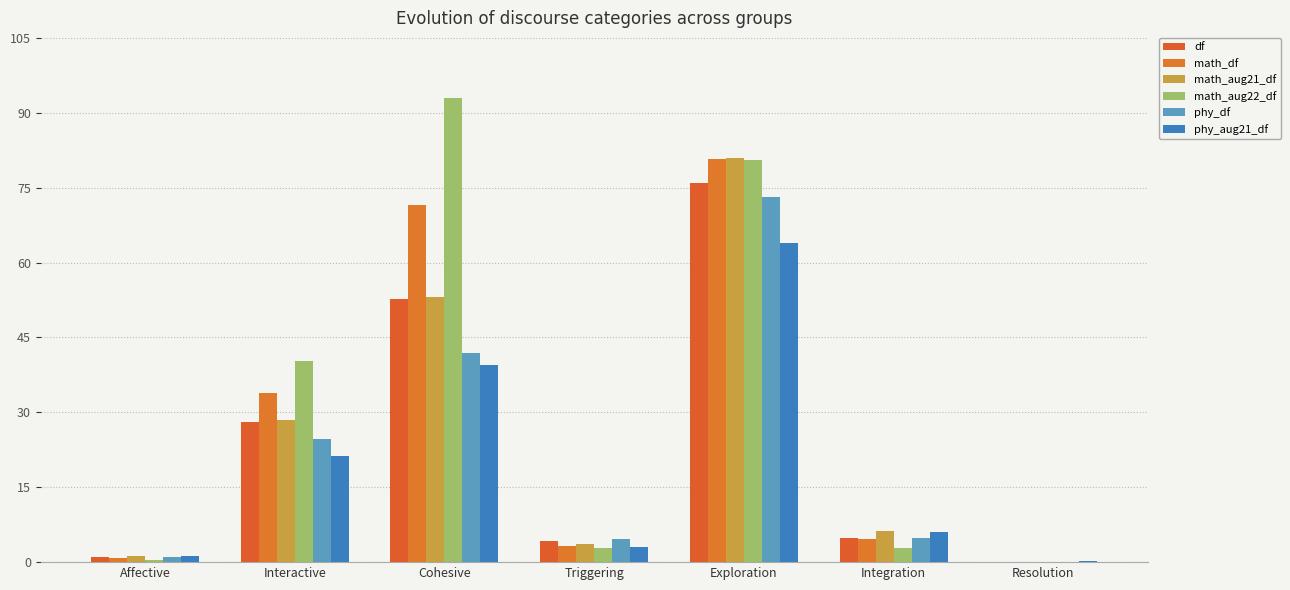

Reading right to left, transcribe all the data shown in this chart.

df: Resolution=0.1	Integration=4.8	Exploration=75.9	Triggering=4.2	Cohesive=52.8	Interactive=28.0	Affective=1.0
math_df: Resolution=0.0	Integration=4.7	Exploration=80.8	Triggering=3.2	Cohesive=71.5	Interactive=33.8	Affective=0.9
math_aug21_df: Resolution=0.1	Integration=6.3	Exploration=81.0	Triggering=3.6	Cohesive=53.1	Interactive=28.4	Affective=1.3
math_aug22_df: Resolution=0.0	Integration=2.8	Exploration=80.5	Triggering=2.8	Cohesive=93.0	Interactive=40.2	Affective=0.5
phy_df: Resolution=0.1	Integration=4.8	Exploration=73.0	Triggering=4.7	Cohesive=41.8	Interactive=24.6	Affective=1.0
phy_aug21_df: Resolution=0.1	Integration=6.0	Exploration=64.0	Triggering=3.1	Cohesive=39.5	Interactive=21.2	Affective=1.2